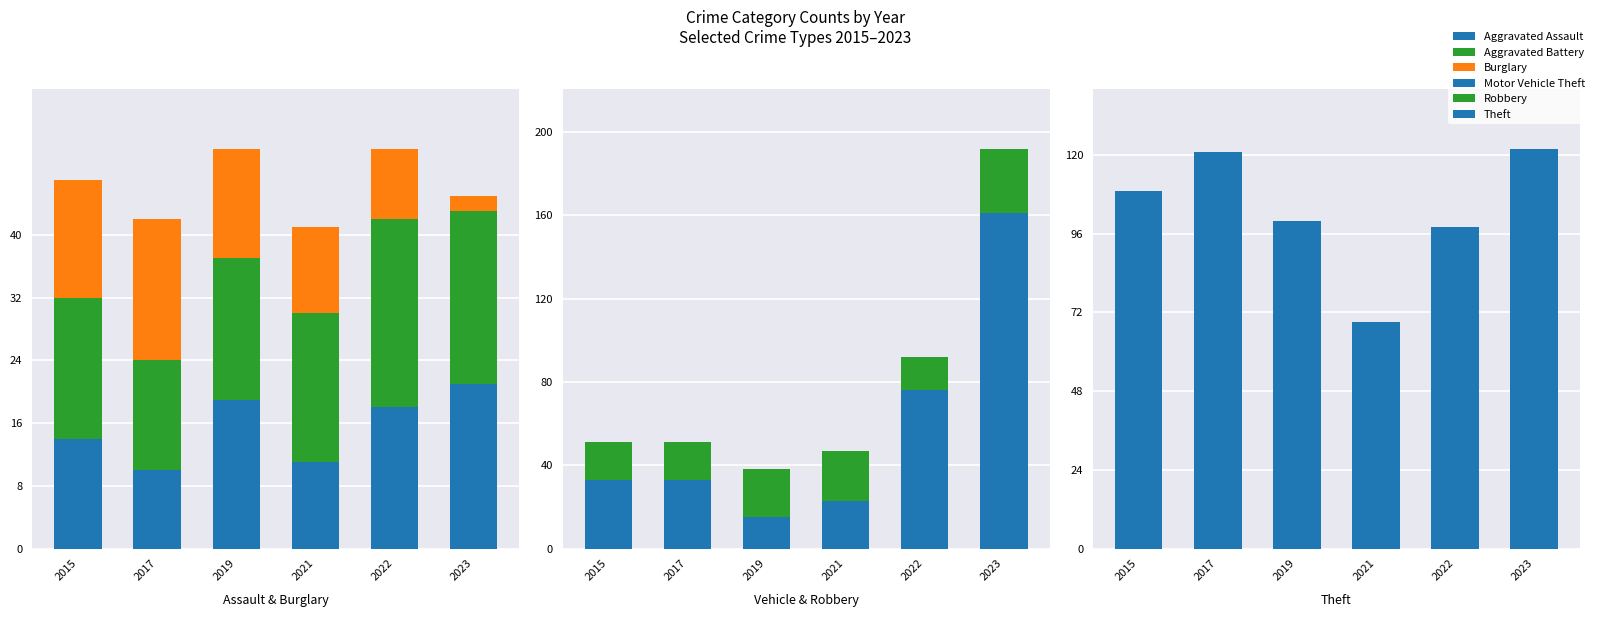

What are all the series names shown in the legend?

Aggravated Assault, Aggravated Battery, Burglary, Motor Vehicle Theft, Robbery, Theft